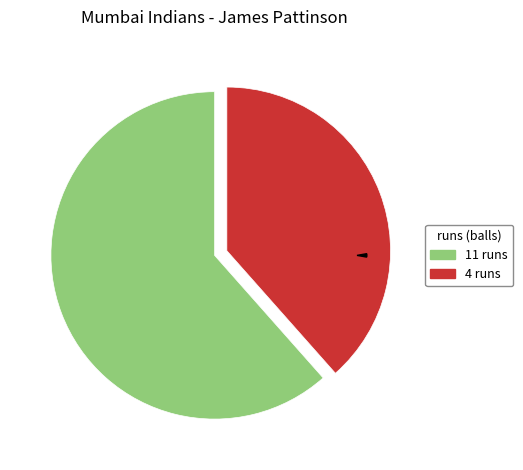

To the nearest percent, what is the average slice percentage?

50%